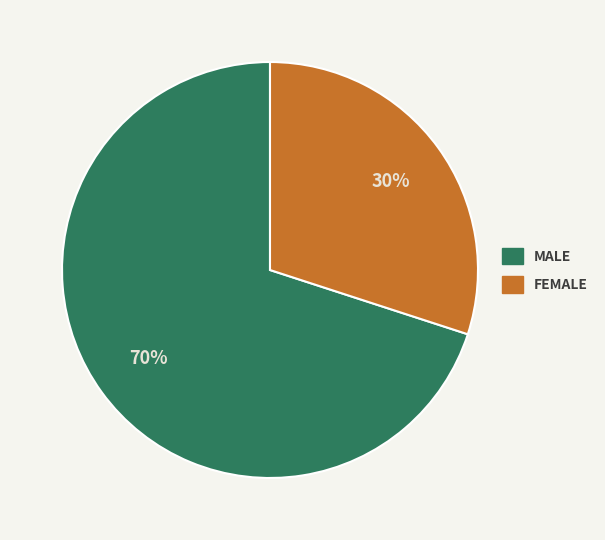

Is there any slice that represents more than half of the pie?

Yes